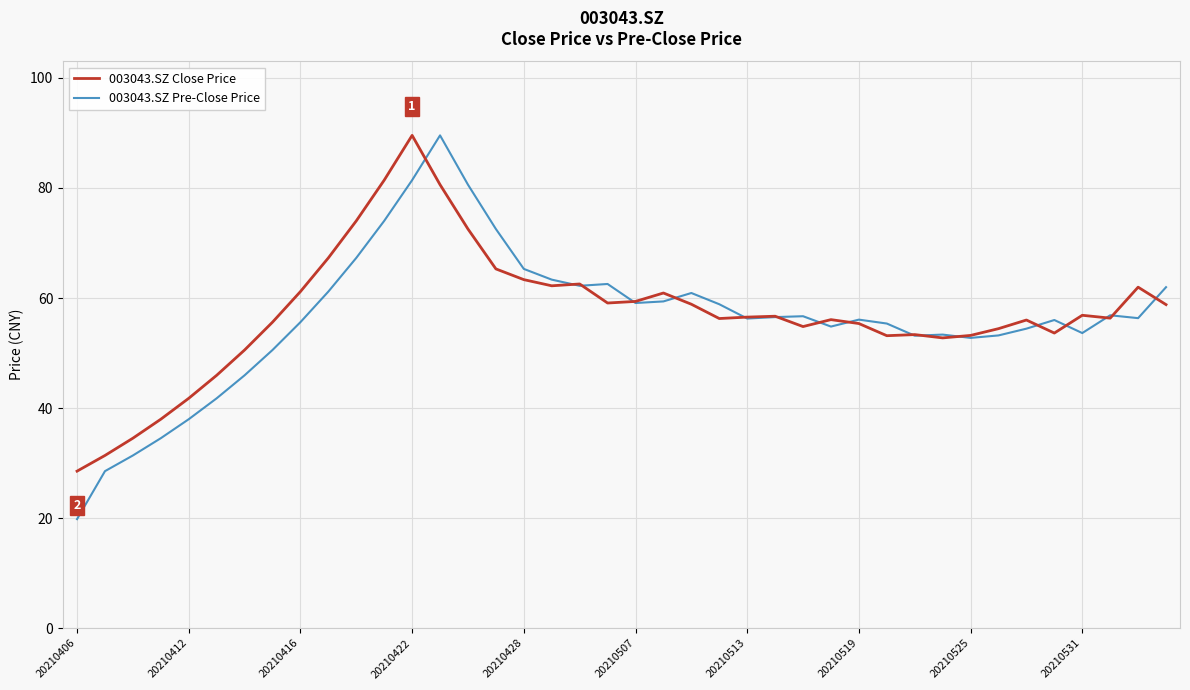

In 003043.SZ Pre-Close Price, how many points are higher than both neighbors (excluding endpoints)?

8